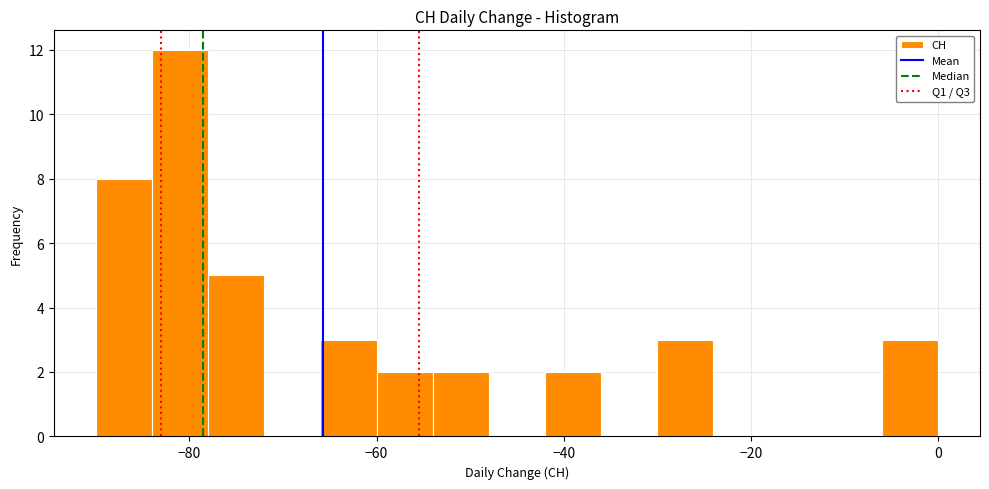

Read against the x-axis, roughly where is the centre of the tallest bar?

-80